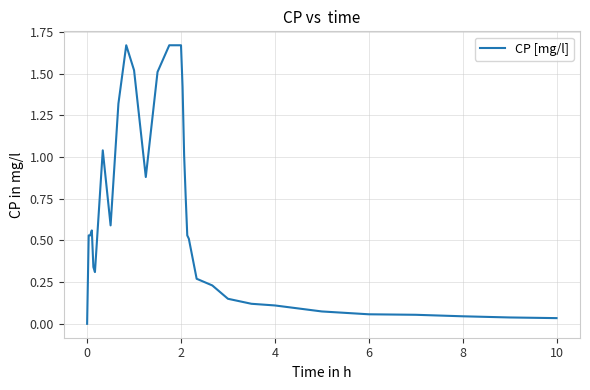

How many categories are shown in the chart?

31